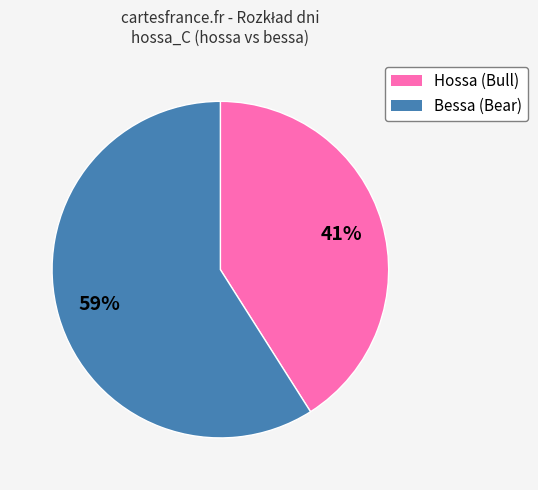

To the nearest percent, what is the average slice percentage?

50%